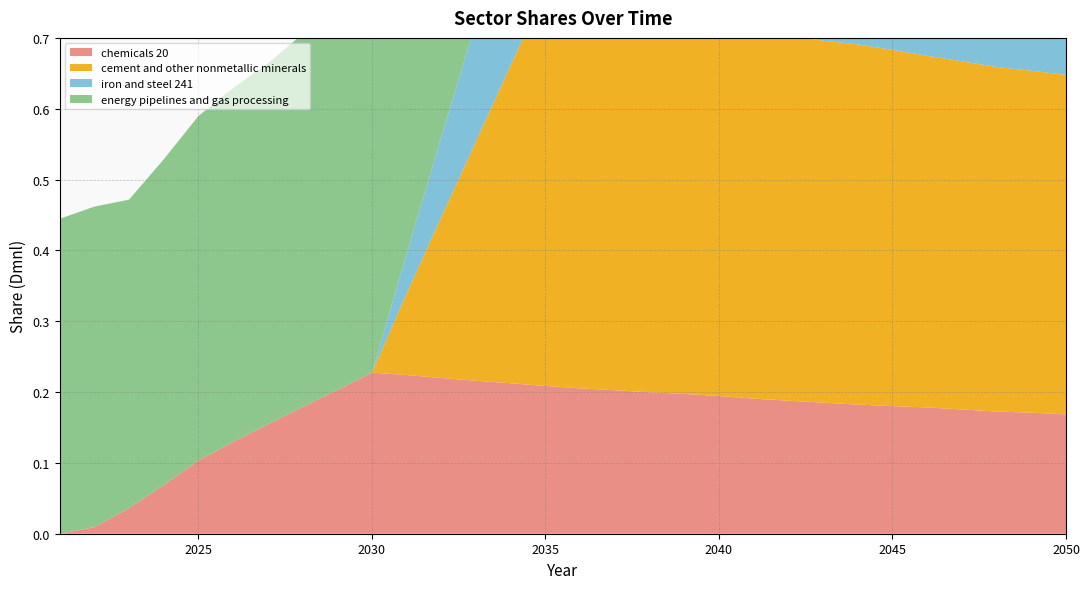

Reading left to right, extract all data points from this chart.

chemicals 20: 2021=0.0	2022=0.0	2023=0.0	2024=0.1	2025=0.1	2026=0.1	2027=0.2	2028=0.2	2029=0.2	2030=0.2	2031=0.2	2032=0.2	2033=0.2	2034=0.2	2035=0.2	2036=0.2	2037=0.2	2038=0.2	2039=0.2	2040=0.2	2041=0.2	2042=0.2	2043=0.2	2044=0.2	2045=0.2	2046=0.2	2047=0.2	2048=0.2	2049=0.2	2050=0.2
cement and other nonmetallic minerals: 2021=0.0	2022=0.0	2023=0.0	2024=0.0	2025=0.0	2026=0.0	2027=0.0	2028=0.0	2029=0.0	2030=0.0	2031=0.1	2032=0.2	2033=0.3	2034=0.4	2035=0.6	2036=0.5	2037=0.5	2038=0.5	2039=0.5	2040=0.5	2041=0.5	2042=0.5	2043=0.5	2044=0.5	2045=0.5	2046=0.5	2047=0.5	2048=0.5	2049=0.5	2050=0.5
iron and steel 241: 2021=0.0	2022=0.0	2023=0.0	2024=0.0	2025=0.0	2026=0.0	2027=0.0	2028=0.0	2029=0.0	2030=0.0	2031=0.1	2032=0.1	2033=0.2	2034=0.2	2035=0.3	2036=0.3	2037=0.3	2038=0.3	2039=0.3	2040=0.3	2041=0.3	2042=0.3	2043=0.3	2044=0.3	2045=0.3	2046=0.3	2047=0.3	2048=0.3	2049=0.3	2050=0.3
energy pipelines and gas processing: 2021=0.4	2022=0.5	2023=0.4	2024=0.5	2025=0.5	2026=0.5	2027=0.5	2028=0.5	2029=0.5	2030=0.5	2031=0.6	2032=0.6	2033=0.6	2034=0.6	2035=0.6	2036=0.6	2037=0.6	2038=0.6	2039=0.6	2040=0.6	2041=0.5	2042=0.5	2043=0.5	2044=0.5	2045=0.5	2046=0.5	2047=0.5	2048=0.5	2049=0.5	2050=0.5